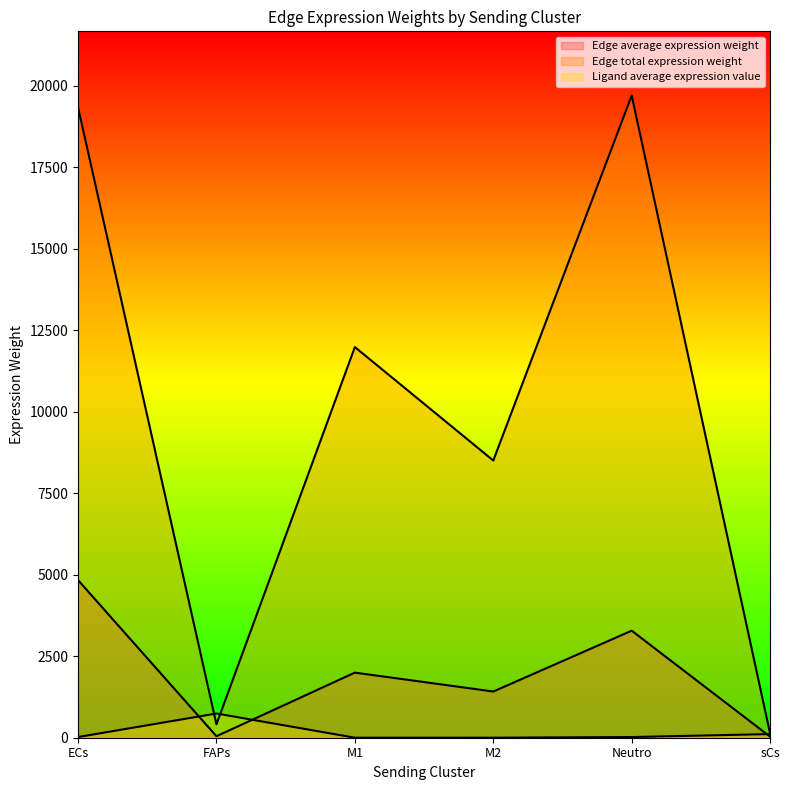

The Edge total expression weight series shows 11982.4 at M1. True or false?

True